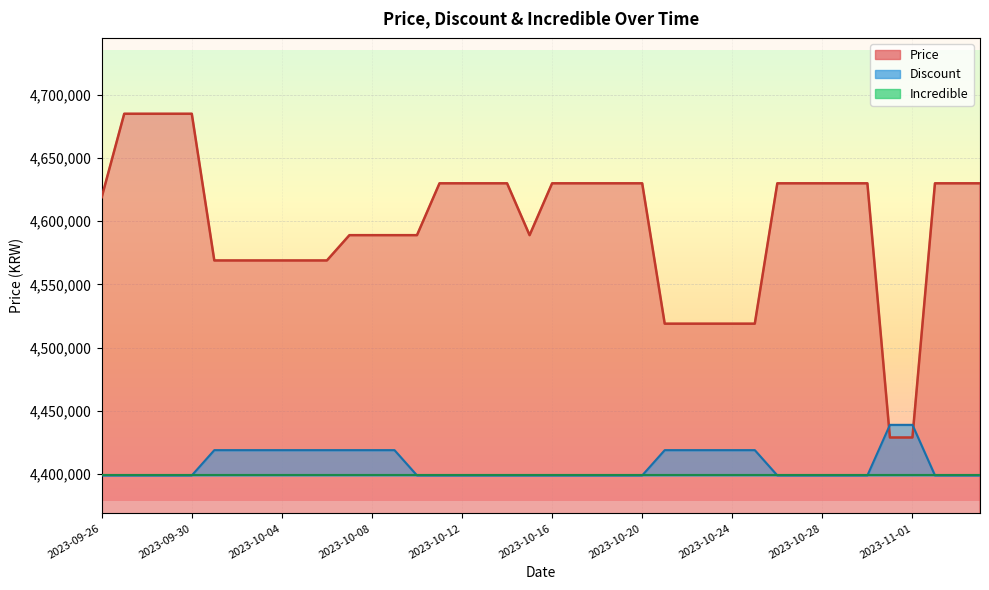

At which category does Price reach its first local valley?

2023-10-15